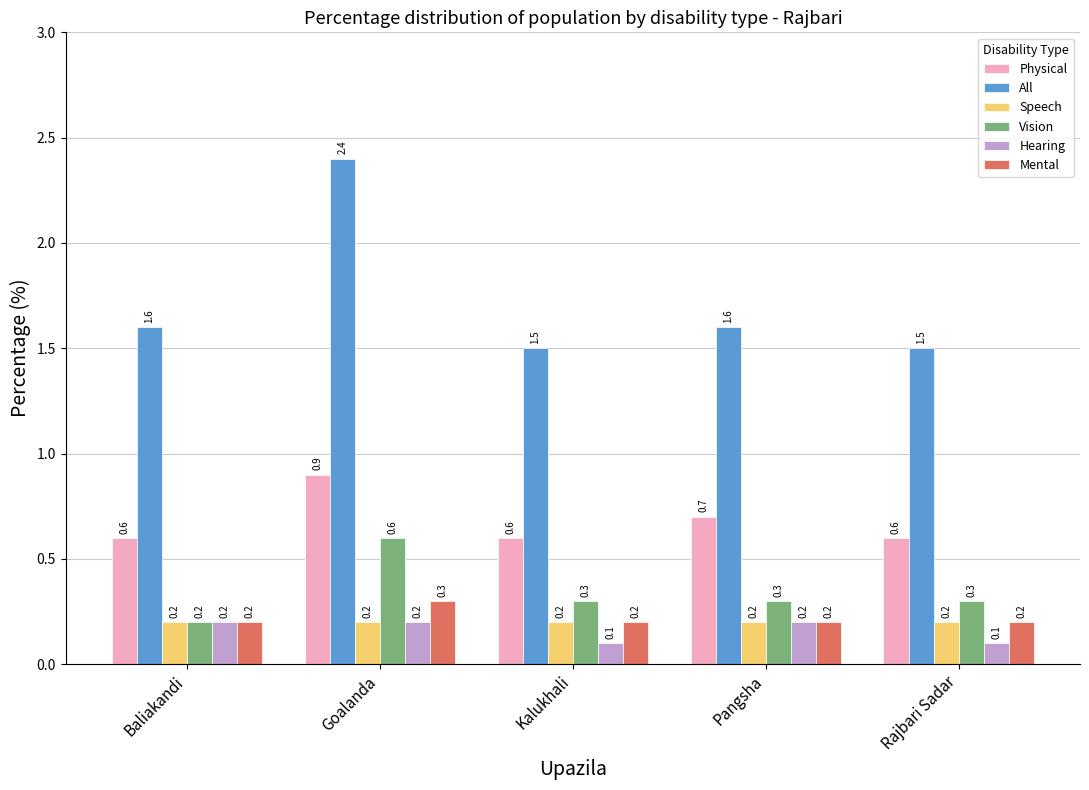

What is the label of the 1st bar from the right?

Rajbari Sadar